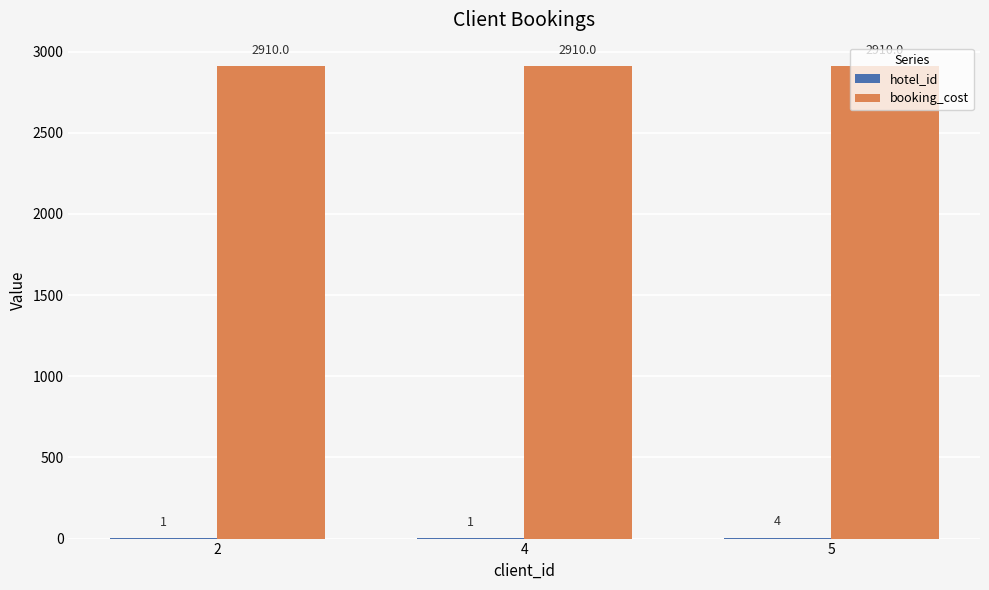

Are the bars grouped side by side (vs. stacked)?

Yes